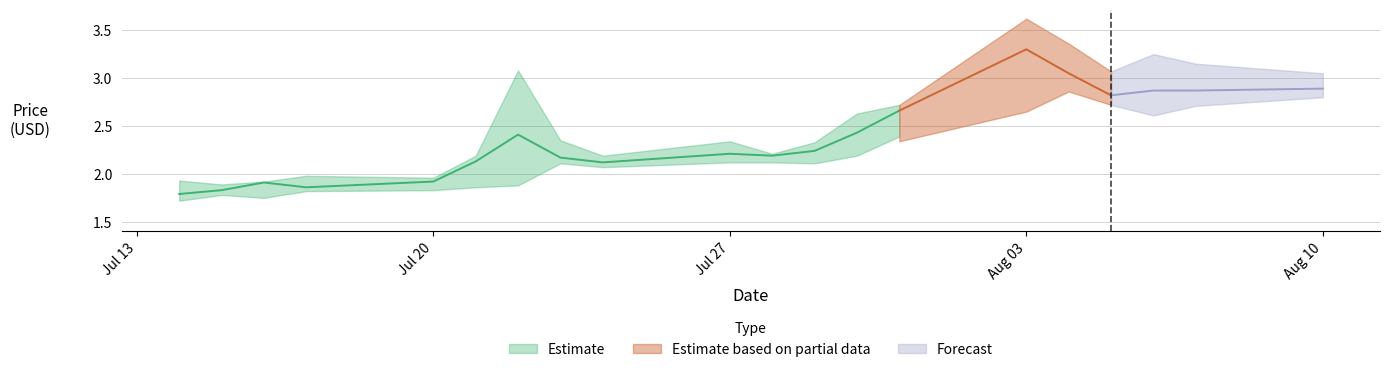

Count the number of data series in this chart.

3